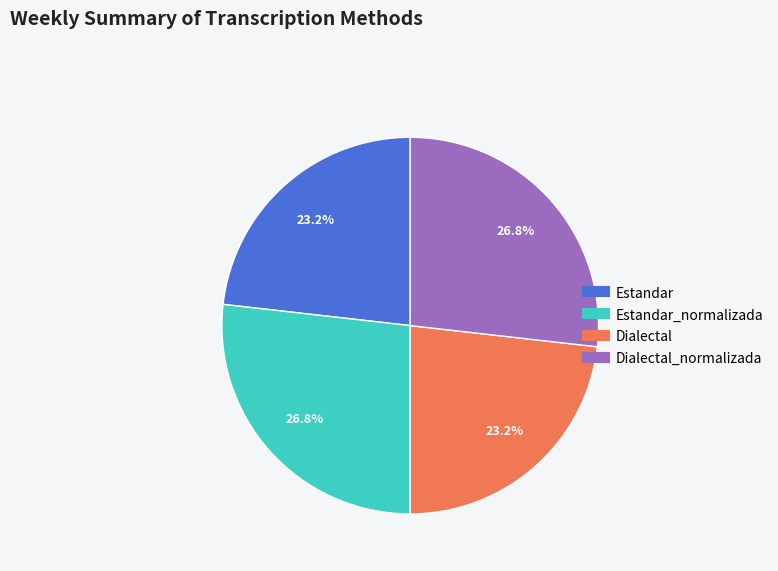

To the nearest percent, what is the difference between the largest and smallest slice percentages?

4%